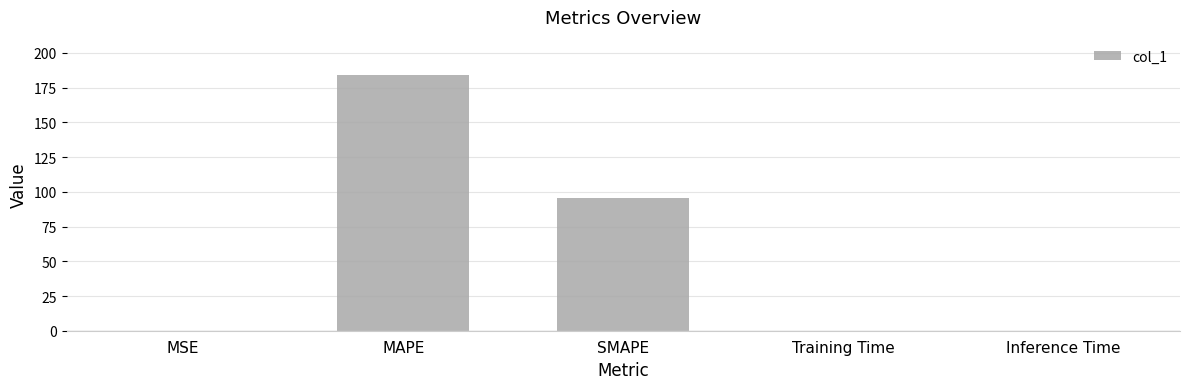

What is the change in value from MAPE to SMAPE?

-88.1